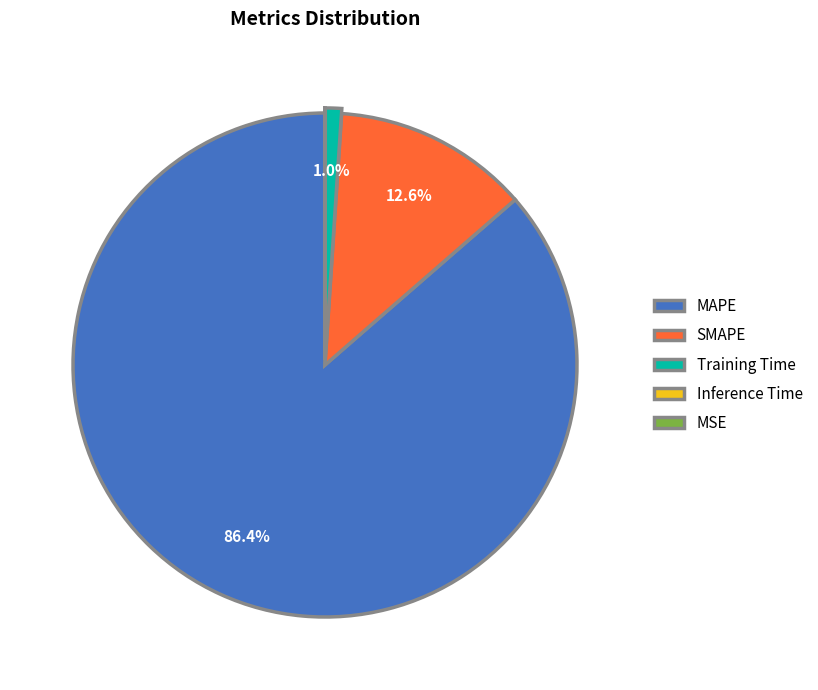

How much of the chart is everything except Training Time?

99.0%